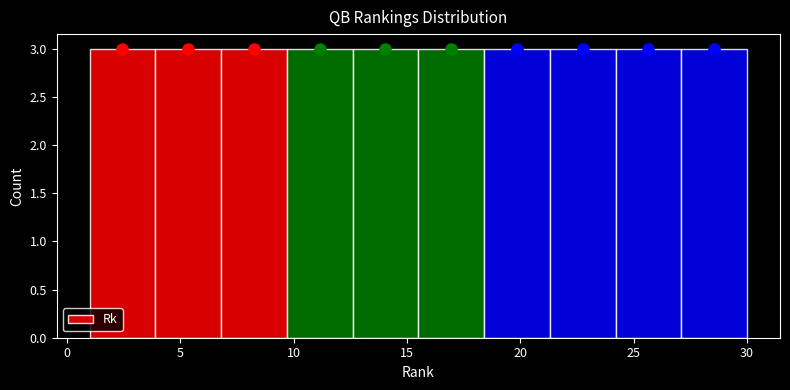

What is the height of the bar covering 3.9 to 6.8 on the x-axis? Neither the bar edges nor the heights are printed on the chart, so give them approximately, as read against the axes.

3